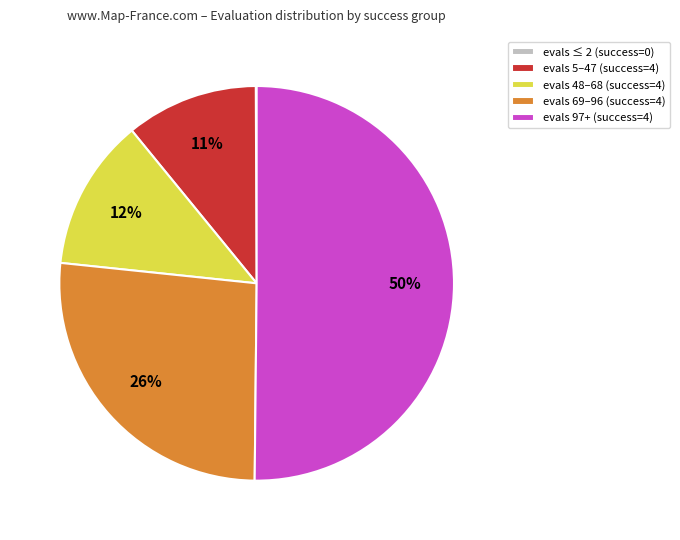

Which slice is the largest?

evals 97+ (success=4)